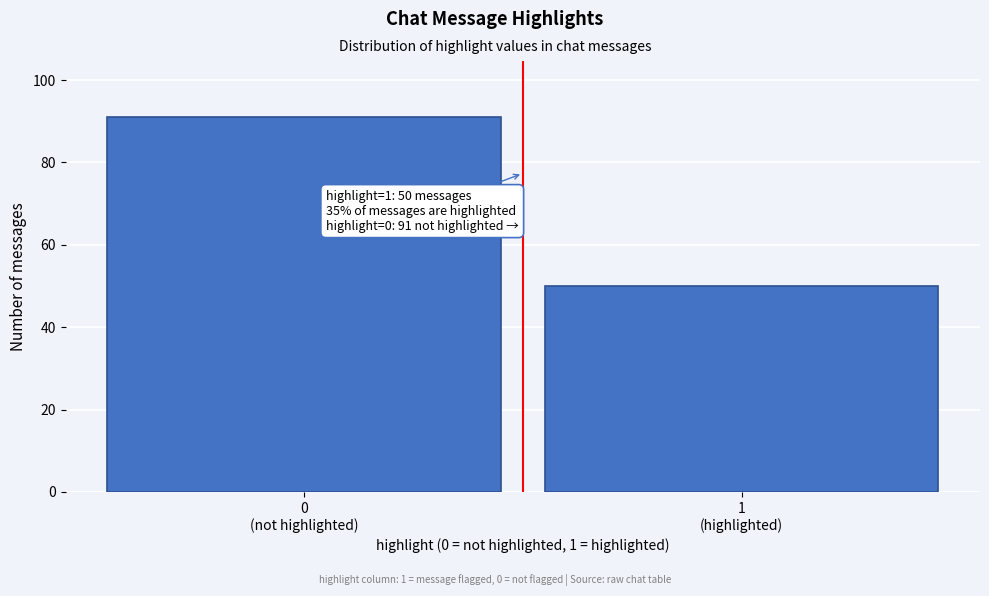

Reading right to left, what are all the values shown in this chart?

50	91